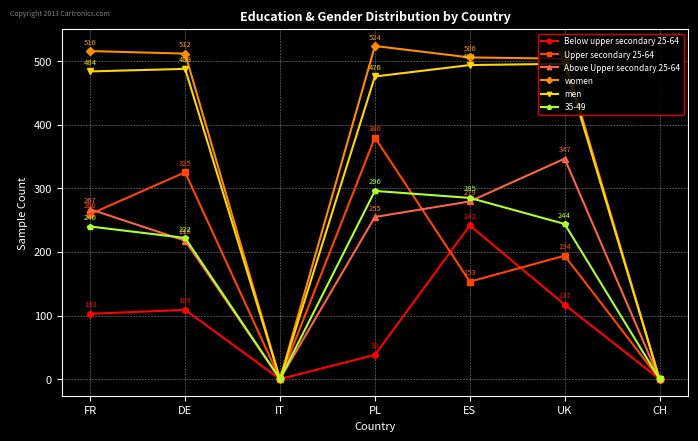

Which series has the widest spread of values?

women